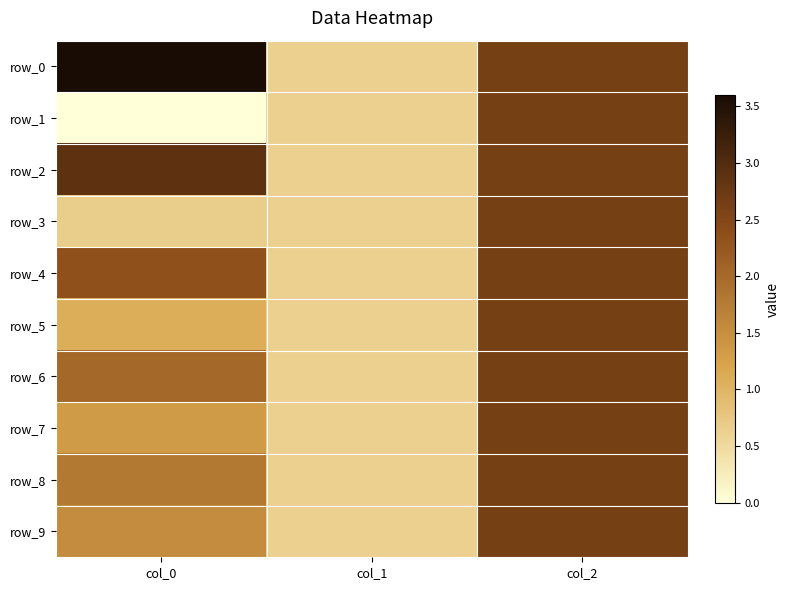

What is the difference between the row_0 values at col_0 and col_1?

3.0